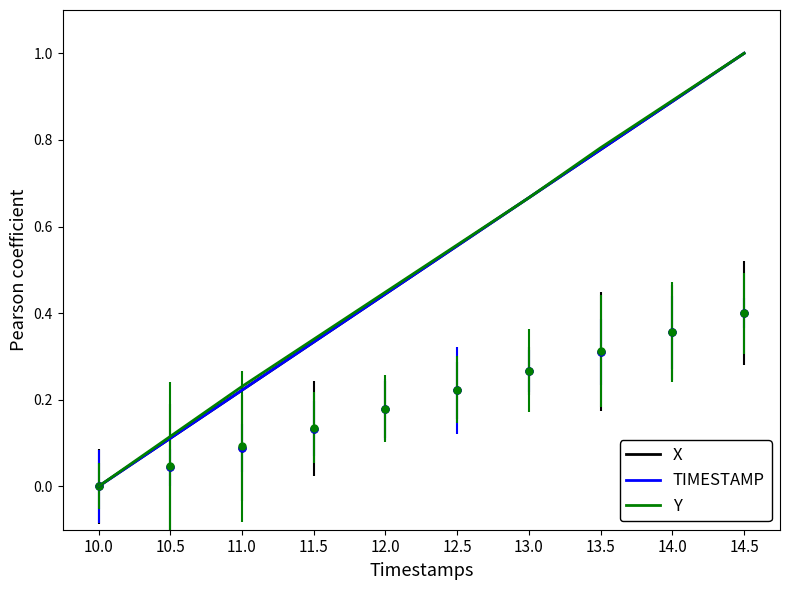

What is the total value across all series at 11.0?

0.7